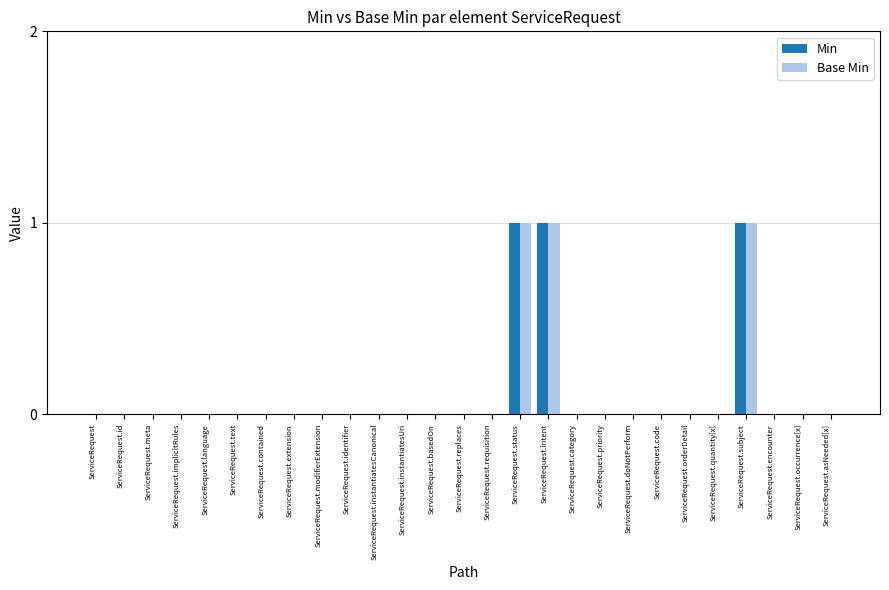

What is the sum of all Base Min values?

3